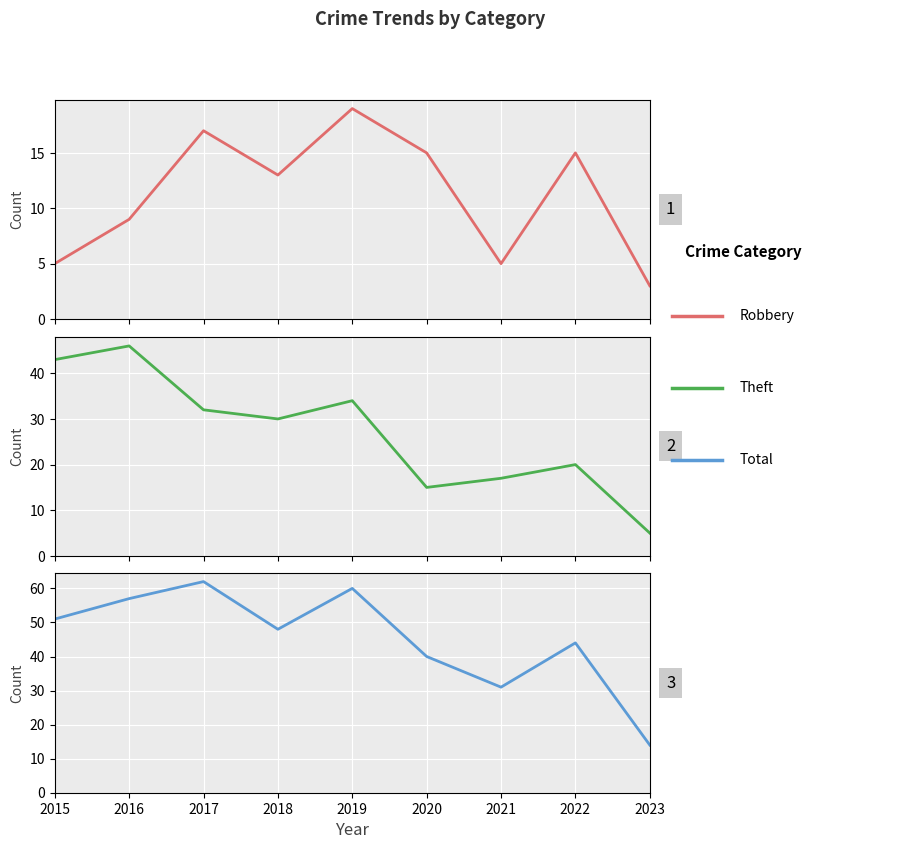

Where is the first local maximum for Theft?

2016